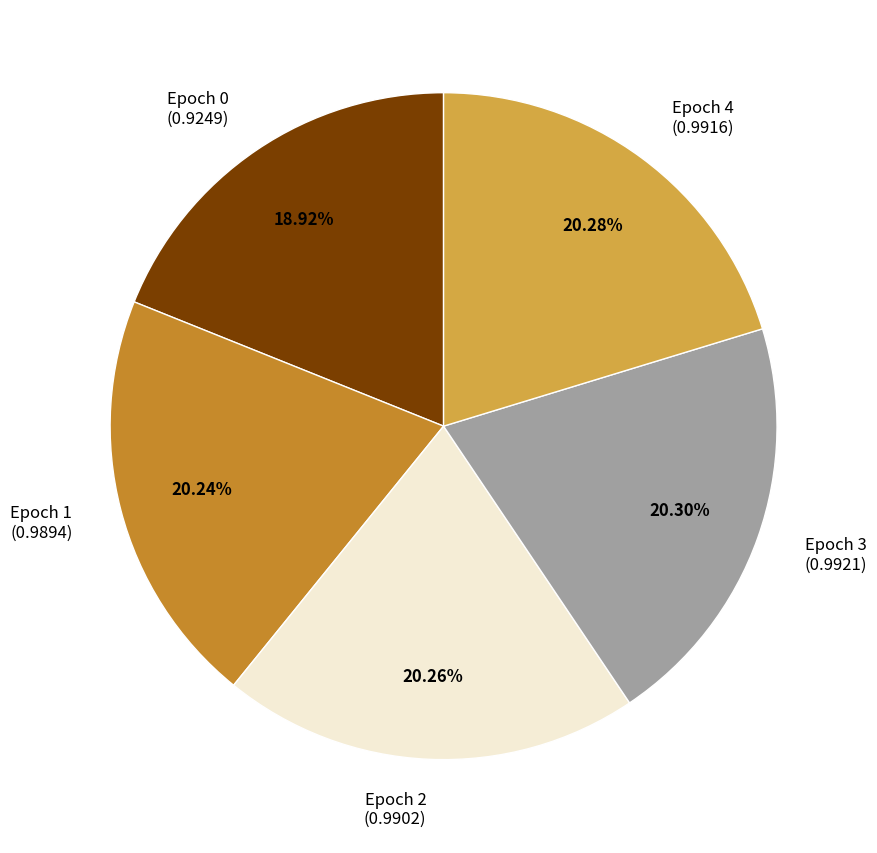

The Epoch 0 slice represents 19% of the pie. True or false?

True